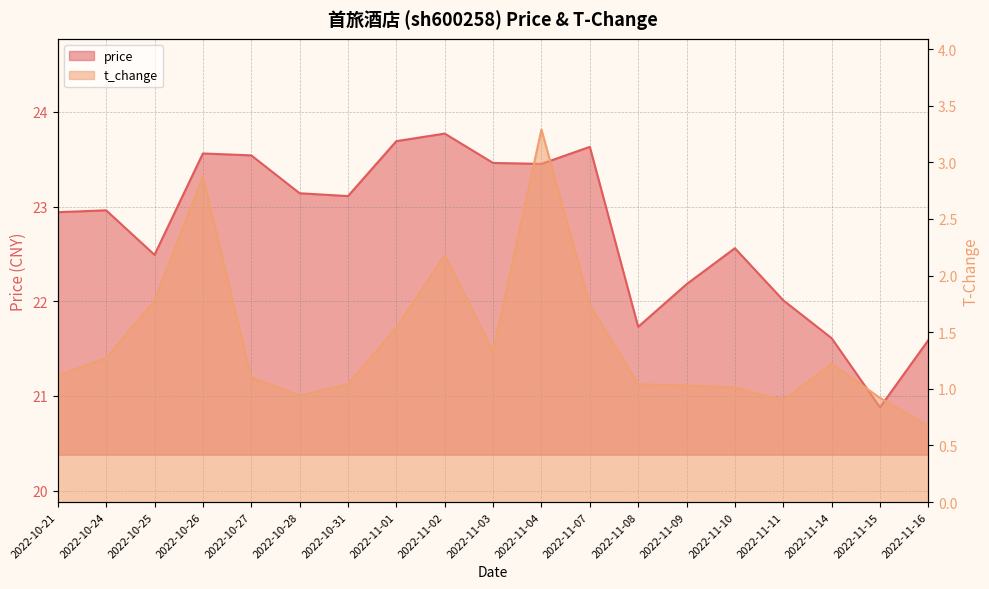

Rank the series by their maximum value, from highest to lowest.

price, t_change